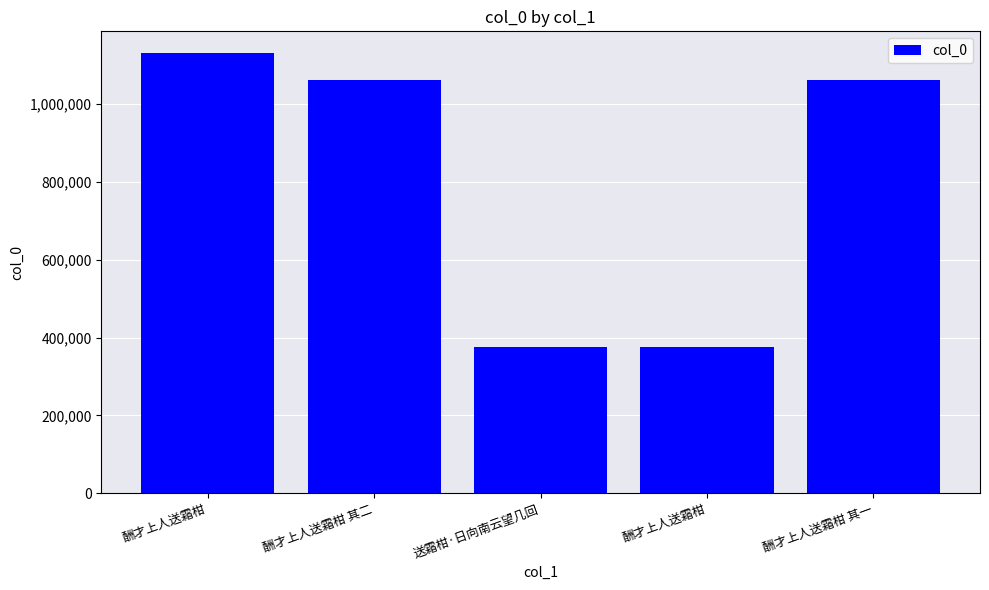

Is it true that the value at 酬才上人送霜柑 is 1129773?

True